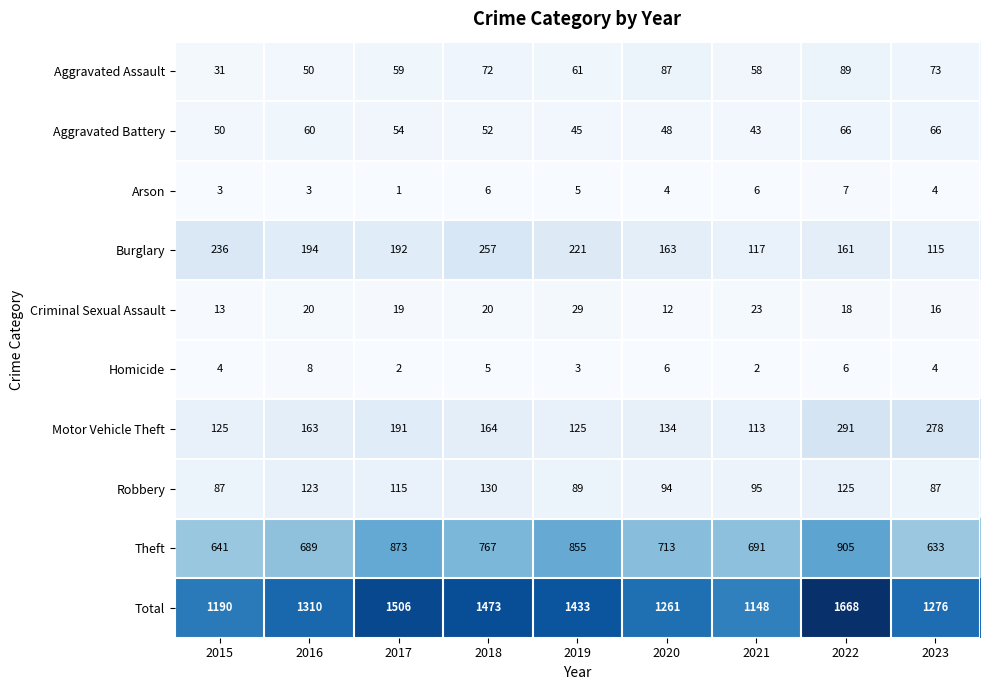

What is the total value across all series at 2021?

2296